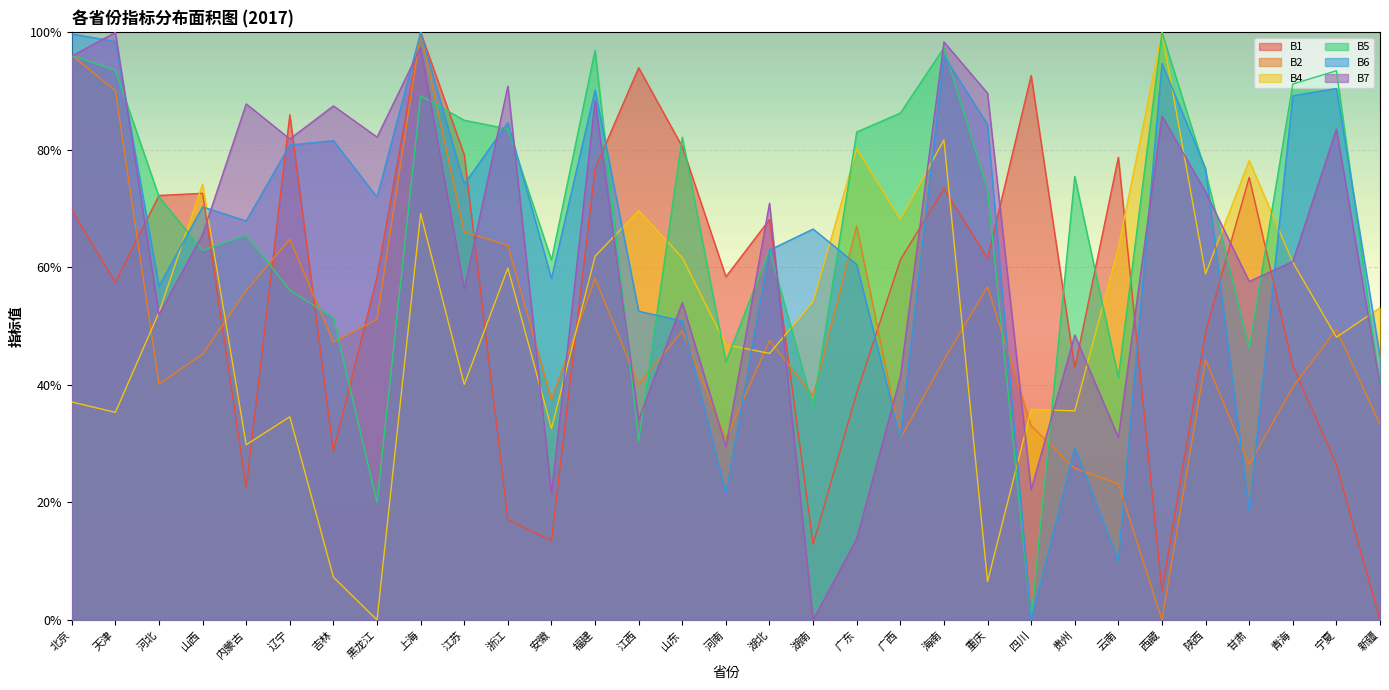

Count the number of categories in the chart.

31